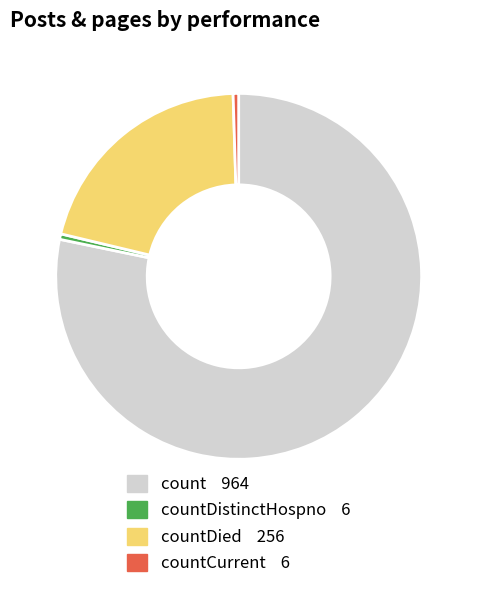

Does any single category account for the majority?

Yes